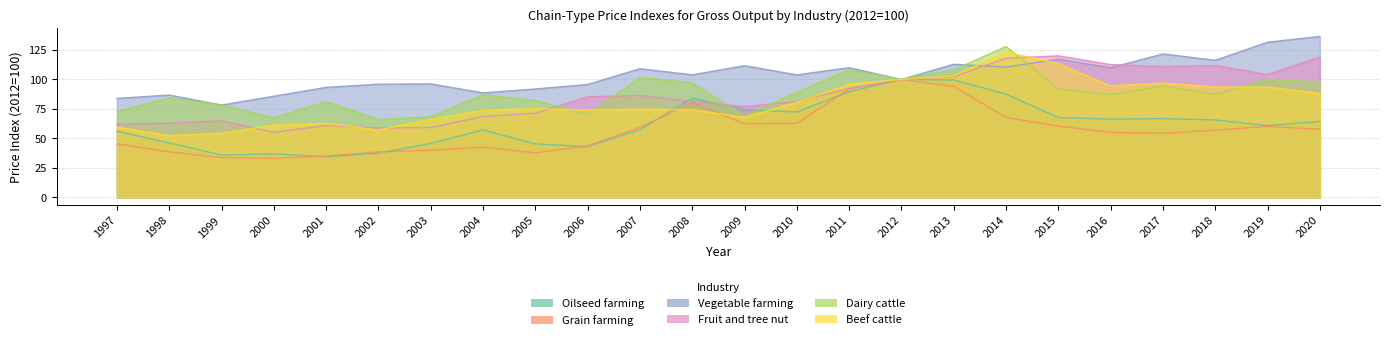

What is the total value across all series at 2003?

375.4